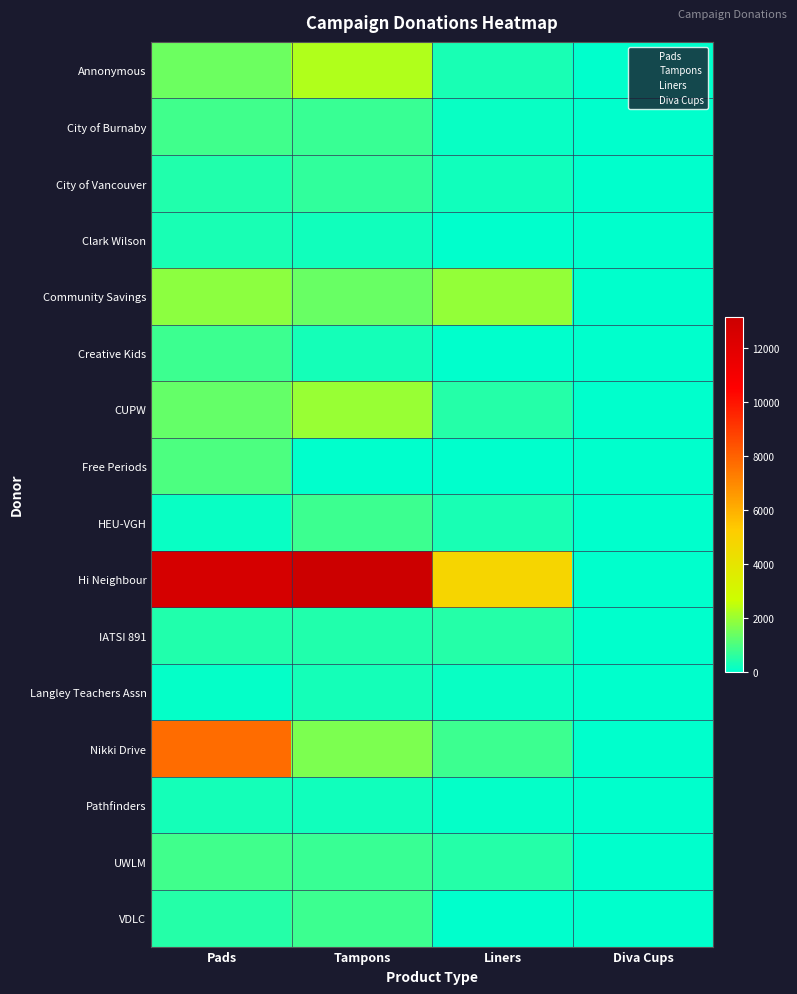

How many data points in Hi Neighbour are less than 12662?

2